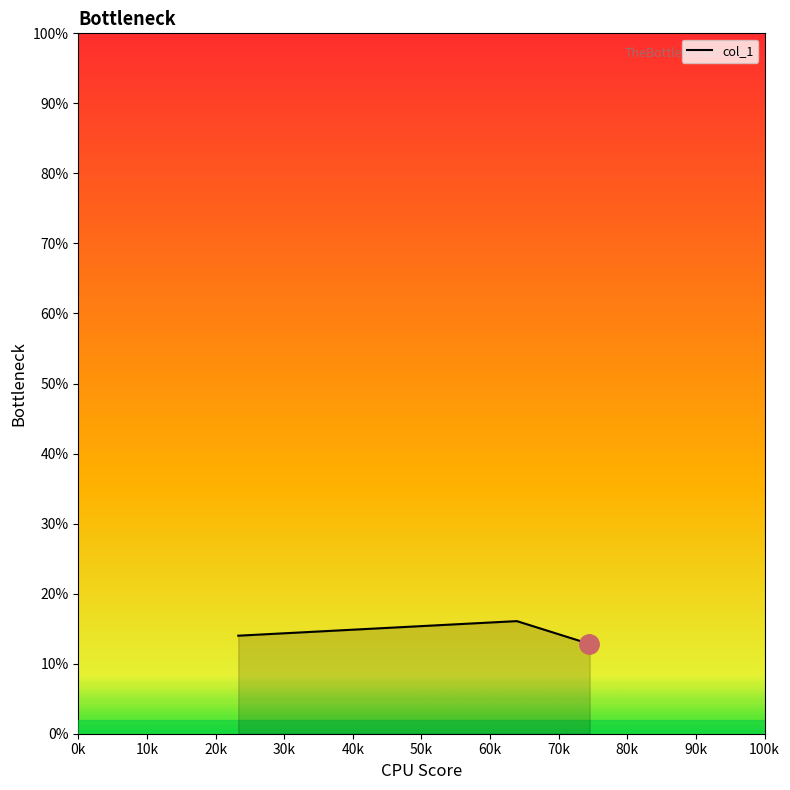

How many interior local peaks (higher than both neighbors) does the data have?

1